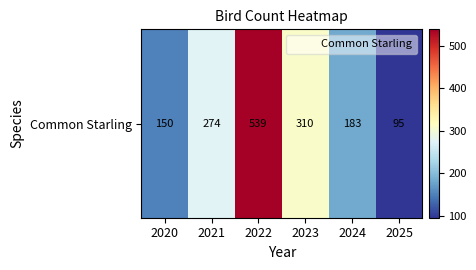

How many data points are above 274?

2